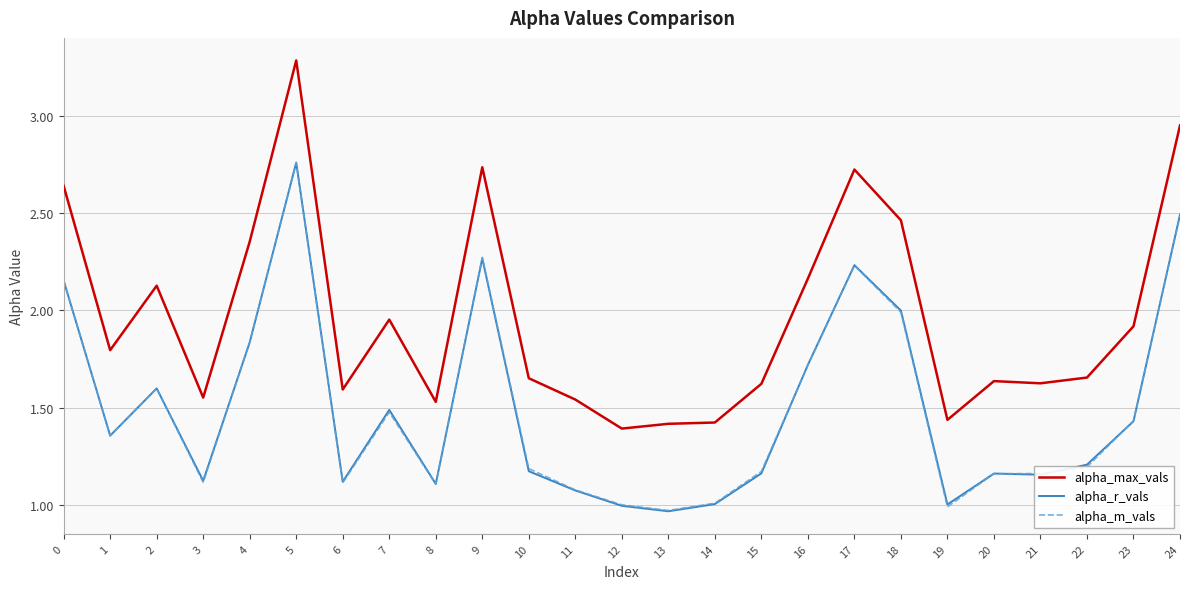

At which category is the sum across all series the highest?

5